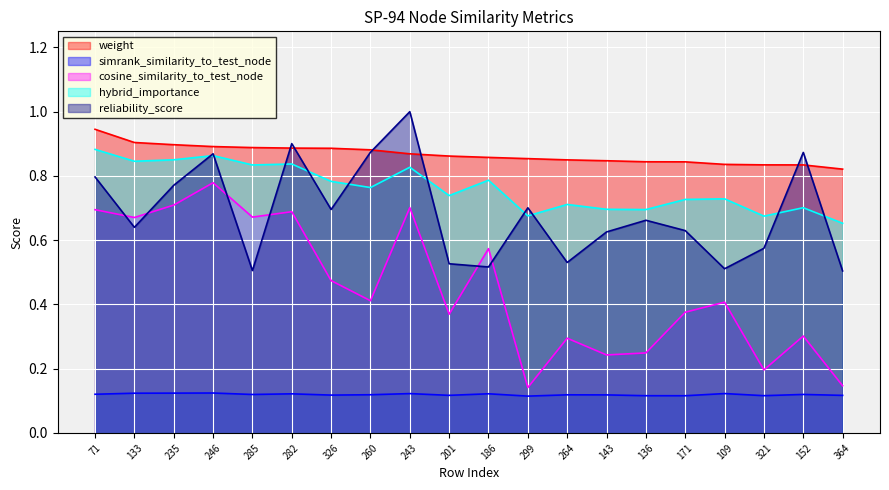

How many weight values are between 0 and 1?

20